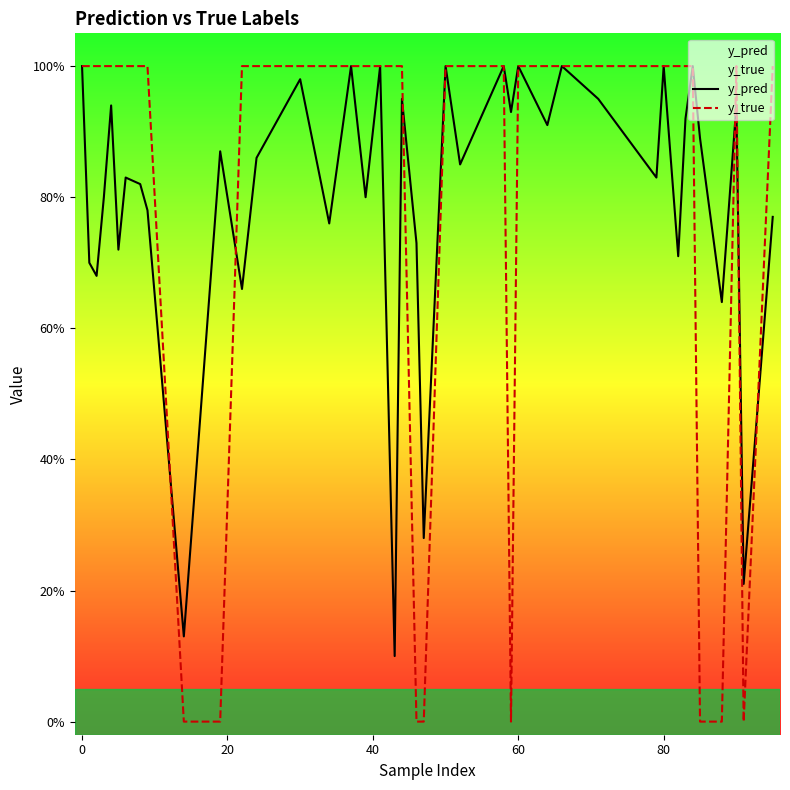

What is the difference between the maximum and minimum values in the y_true series?

1.0